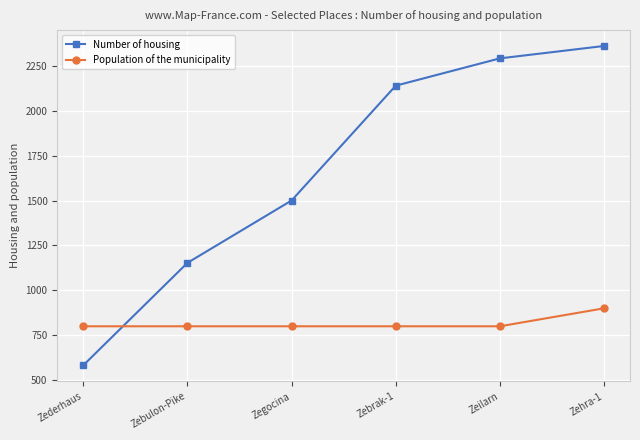

True or false: Number of housing and Population of the municipality cross at least once.

True